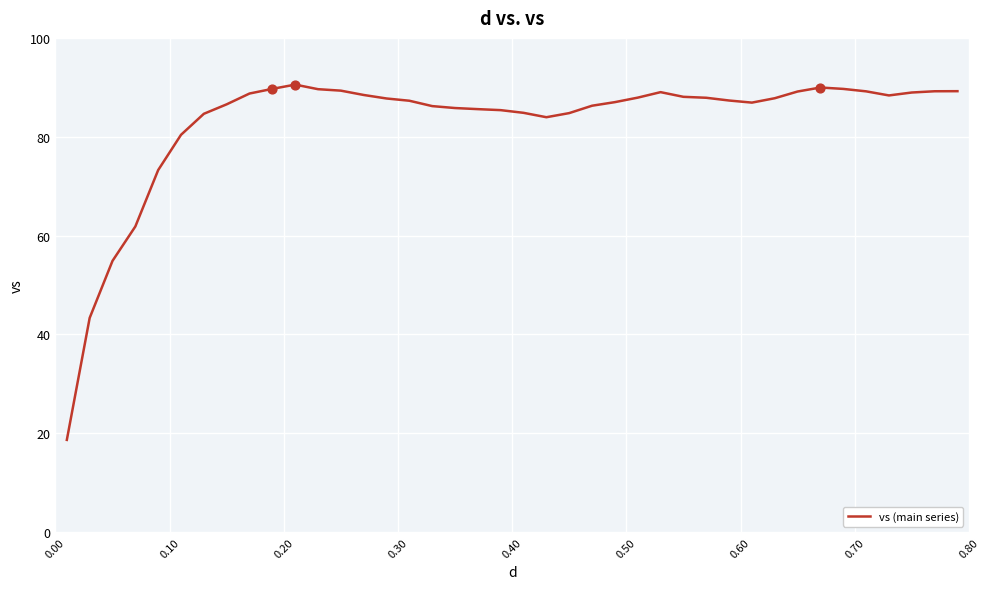

What is the minimum value shown in the chart?

18.7